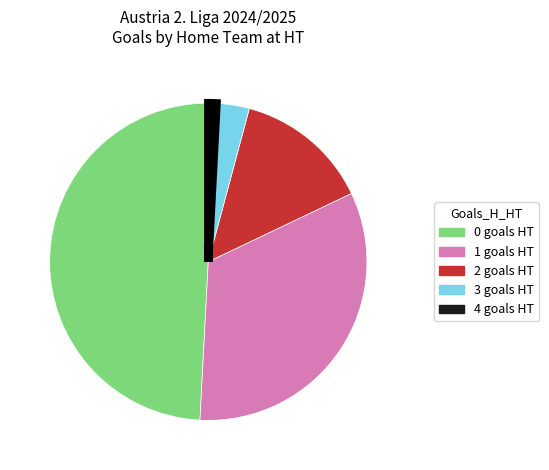

The 4 slice represents 9% of the pie. True or false?

False